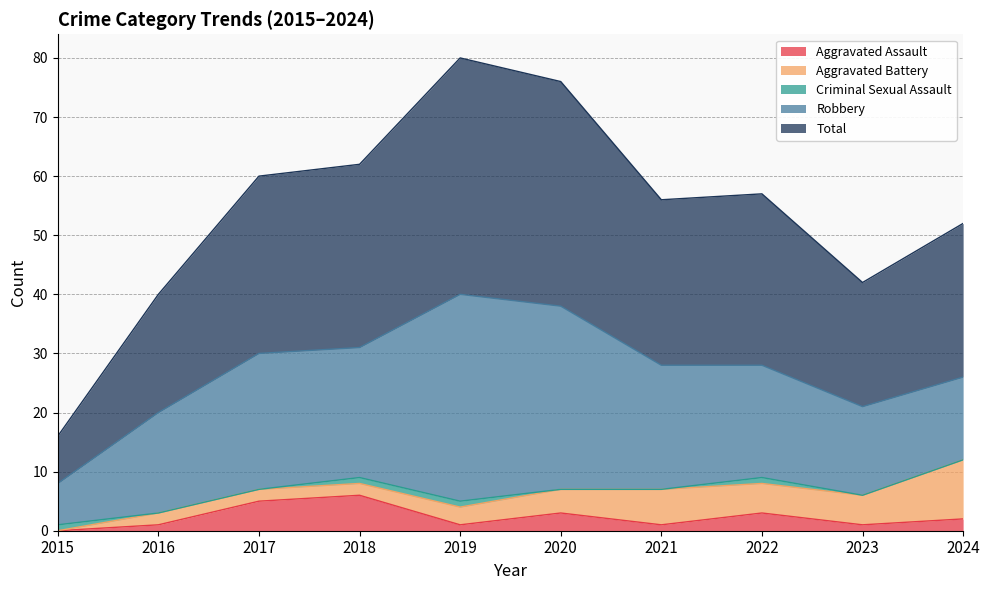

The value of Total at 2015 is 8. True or false?

True